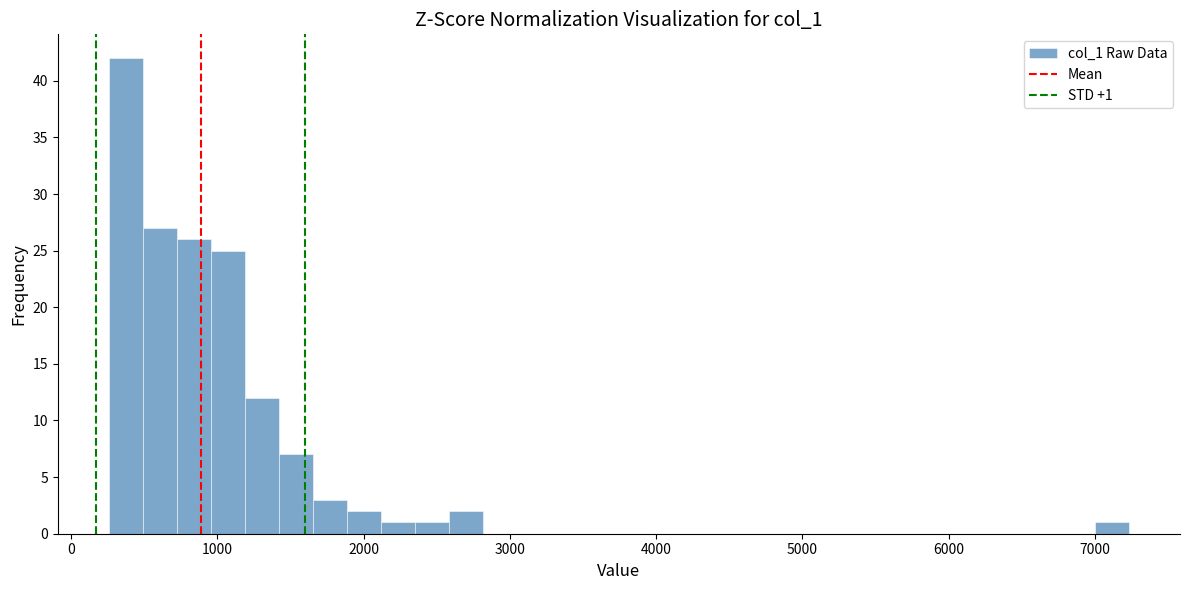

Read against the x-axis, roughly where is the centre of the tallest bar?

400